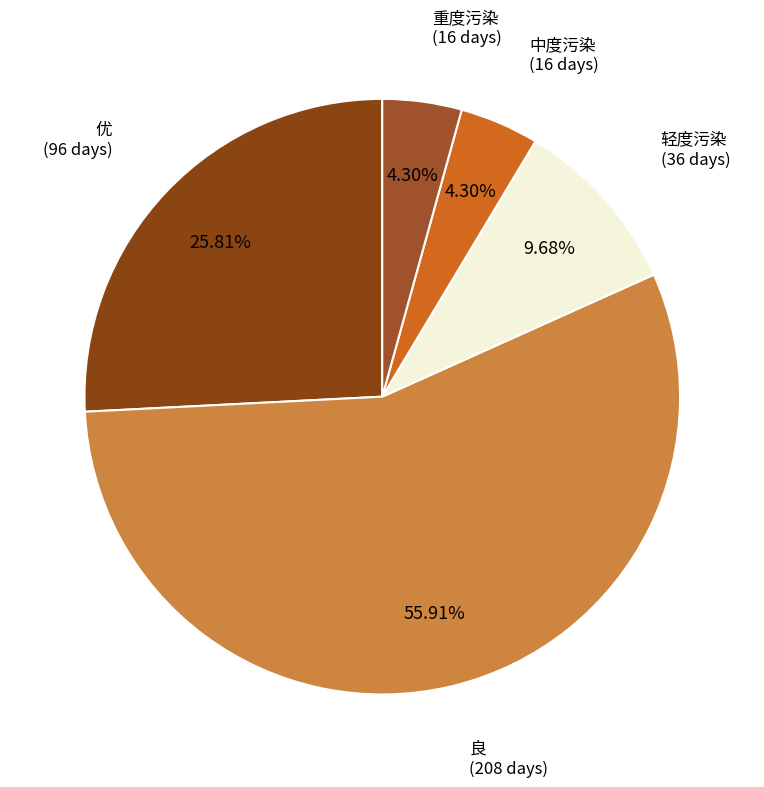

Which category has the biggest portion of the pie?

良